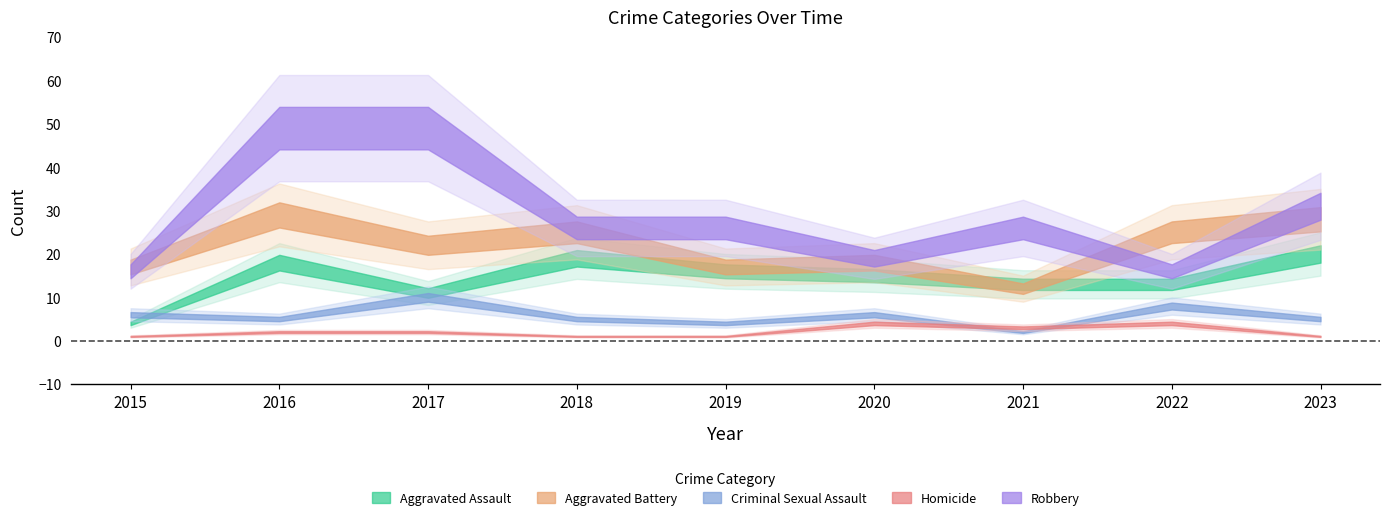

What are all the series names shown in the legend?

Aggravated Assault, Aggravated Battery, Criminal Sexual Assault, Homicide, Robbery